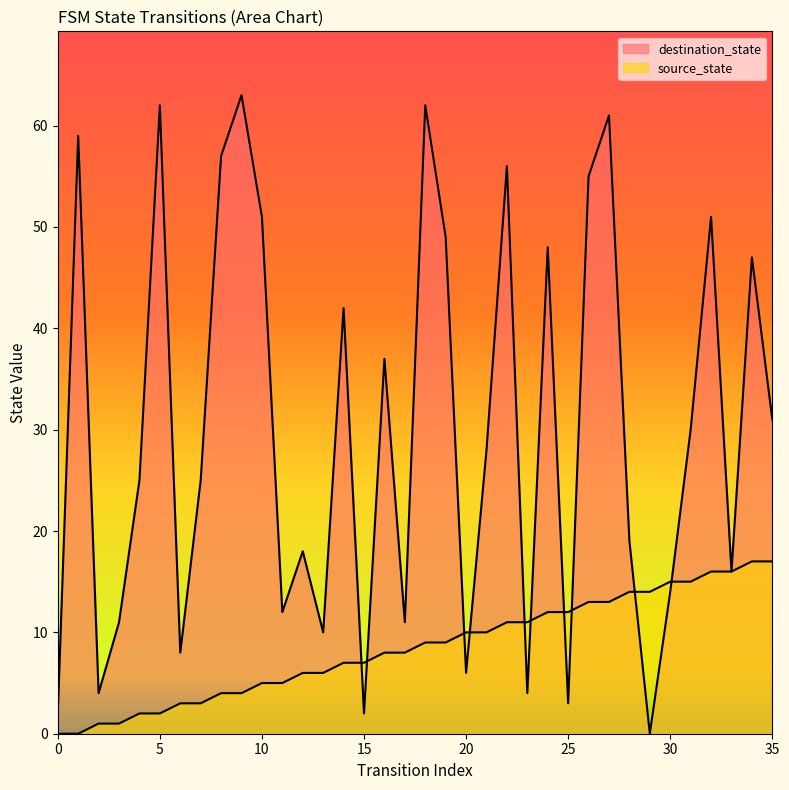

Is it true that source_state equals 13 at 26?

True